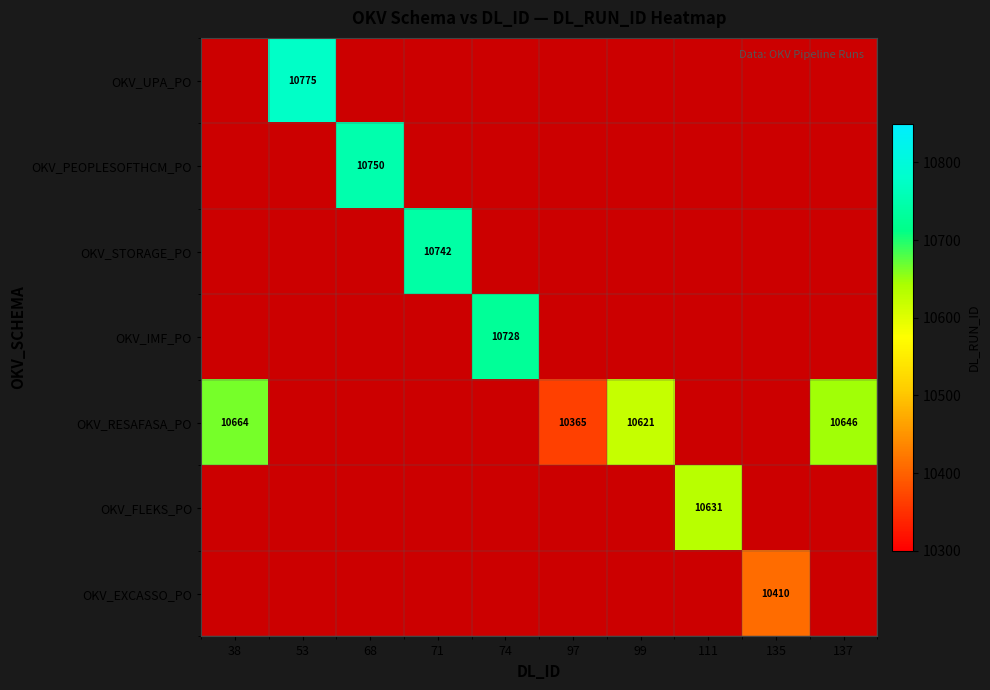

At which category does the chart reach its peak across all series?

53